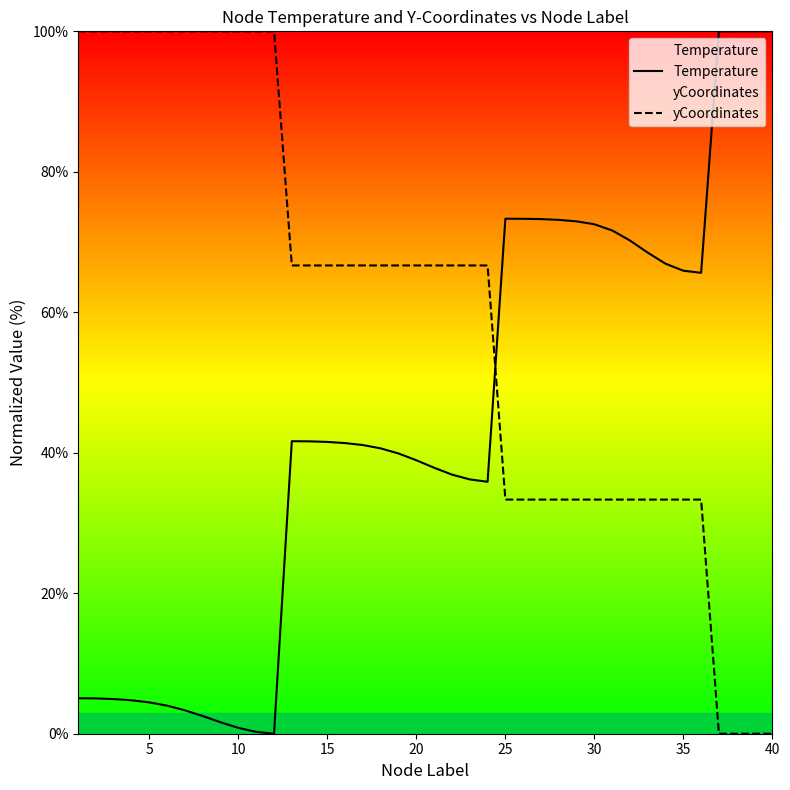

Reading left to right, extract all data points from this chart.

Temperature: 5.0	5.0	4.9	4.8	4.5	4.0	3.3	2.5	1.6	0.8	0.3	0.0	41.6	41.6	41.5	41.4	41.1	40.6	39.9	38.9	37.9	36.9	36.2	35.9	73.3	73.3	73.3	73.2	72.9	72.5	71.7	70.2	68.5	66.9	65.9	65.6	100.0	100.0	100.0	100.0
yCoordinates: 100.0	100.0	100.0	100.0	100.0	100.0	100.0	100.0	100.0	100.0	100.0	100.0	66.7	66.7	66.7	66.7	66.7	66.7	66.7	66.7	66.7	66.7	66.7	66.7	33.3	33.3	33.3	33.3	33.3	33.3	33.3	33.3	33.3	33.3	33.3	33.3	0.0	0.0	0.0	0.0